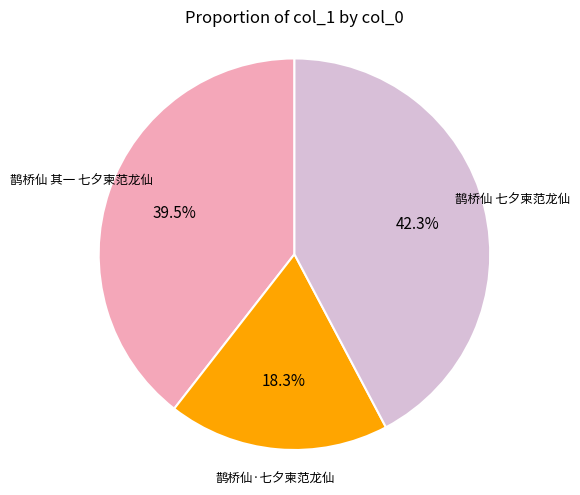

To the nearest percent, what is the average slice percentage?

33%